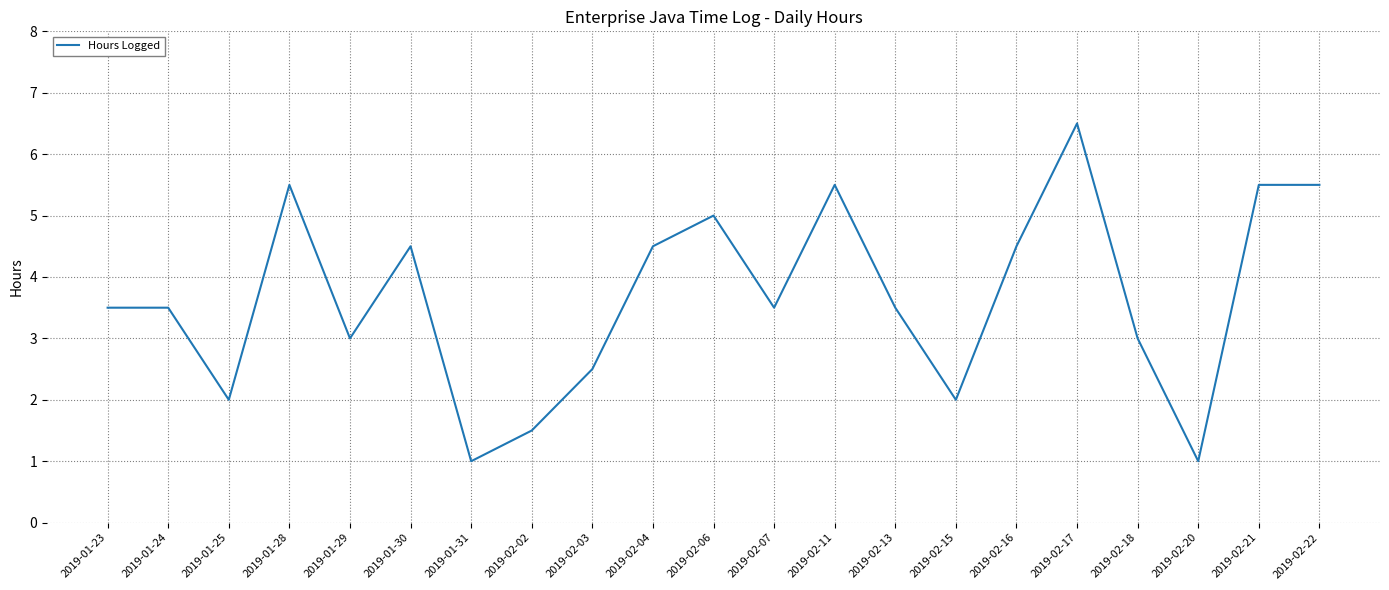

Reading right to left, what are all the values shown in this chart?

5.5	5.5	1.0	3.0	6.5	4.5	2.0	3.5	5.5	3.5	5.0	4.5	2.5	1.5	1.0	4.5	3.0	5.5	2.0	3.5	3.5